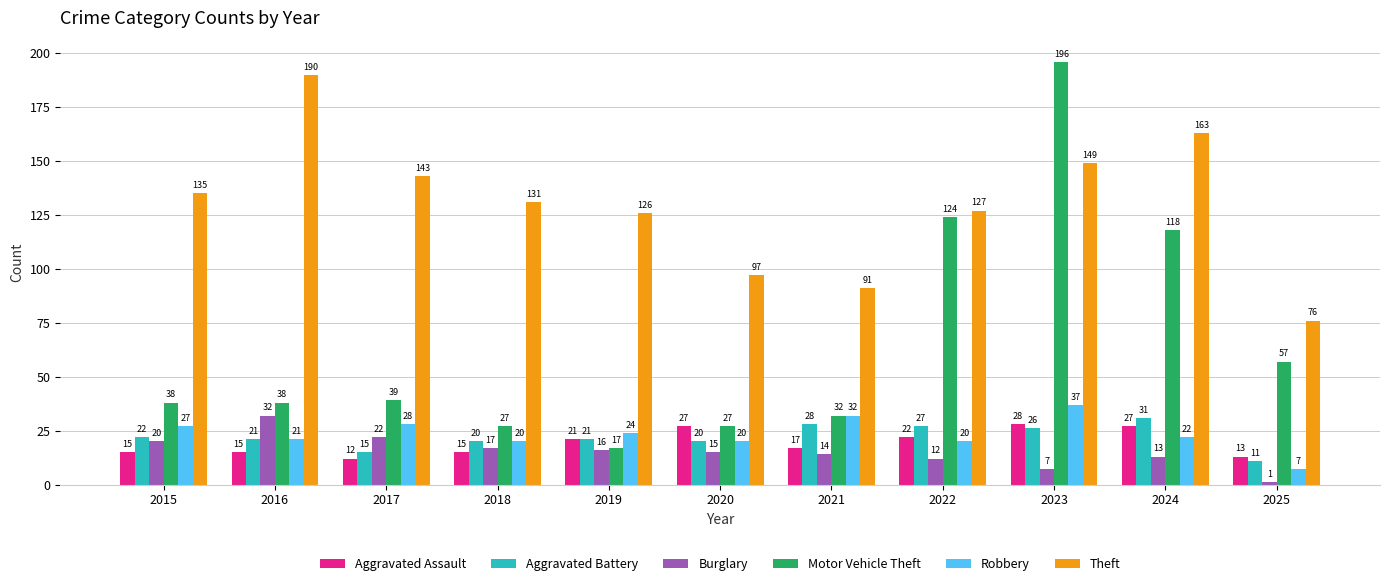

Between 2019 and 2024, which series saw the biggest shift?

Motor Vehicle Theft